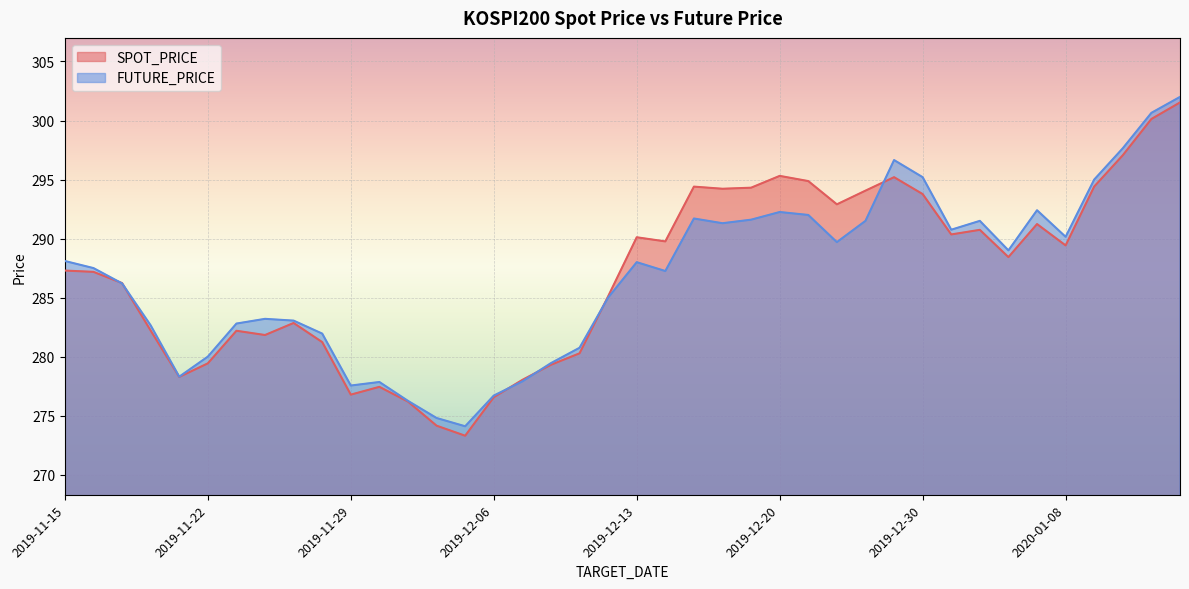

At which label is SPOT_PRICE closest to 287?

2019-11-18